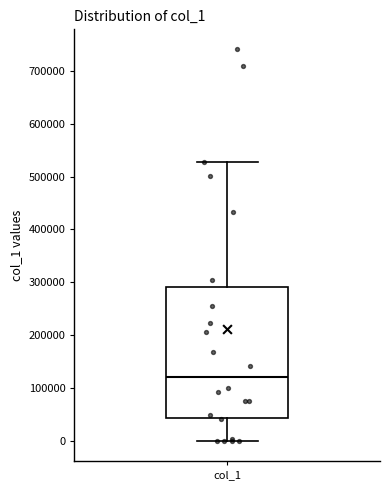

Where does the lower whisker of the box for col_1 end on the y-axis? The values are not printed on the chart, so give them approximately, as read against the axis.

0